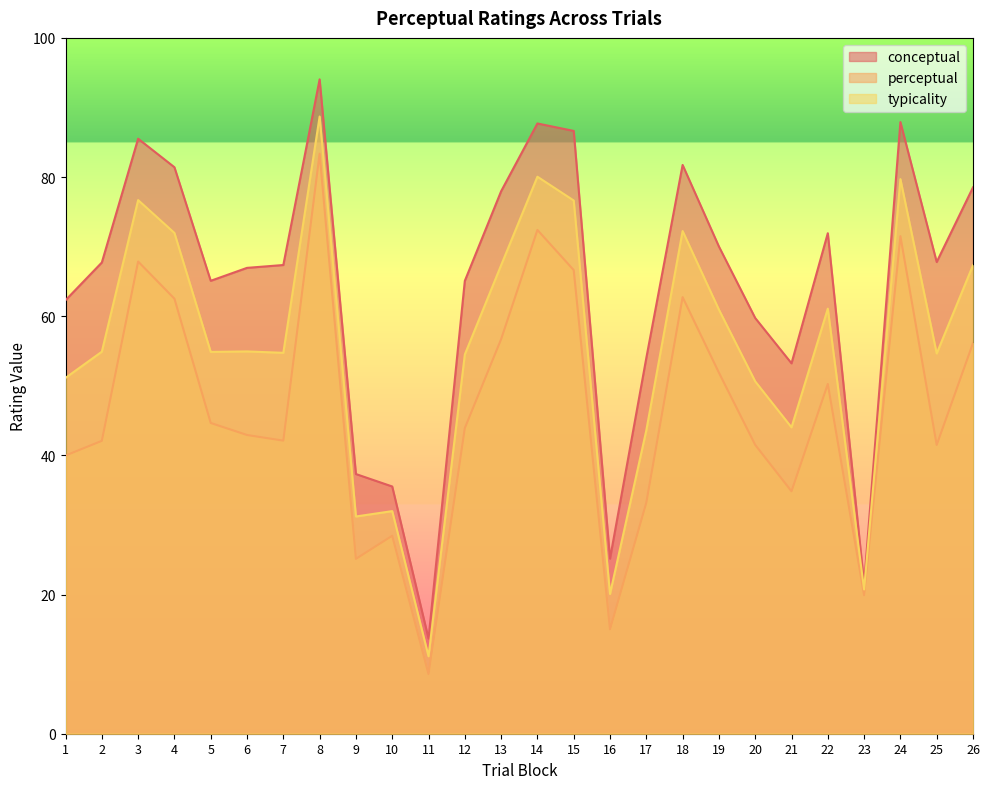

What is the sum of the typicality values at 13 and 10?

99.3